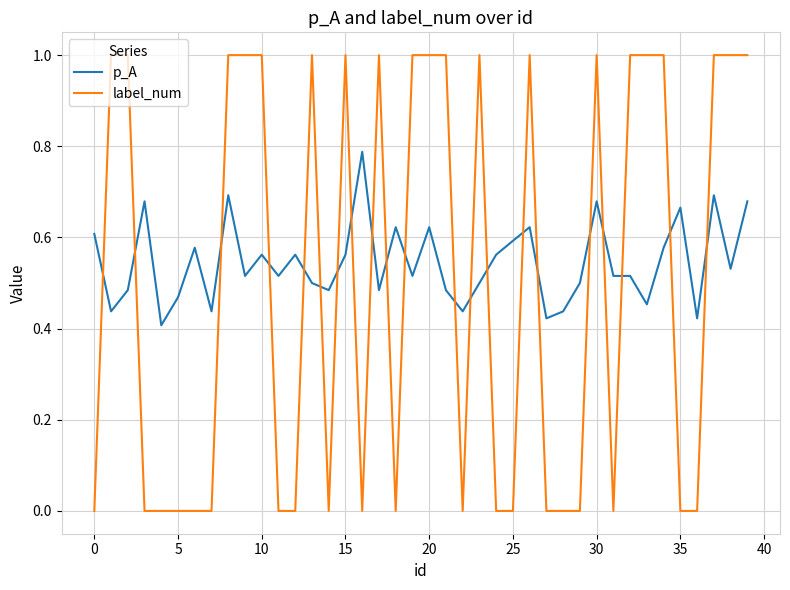

List the series in order of their peak value, highest first.

label_num, p_A